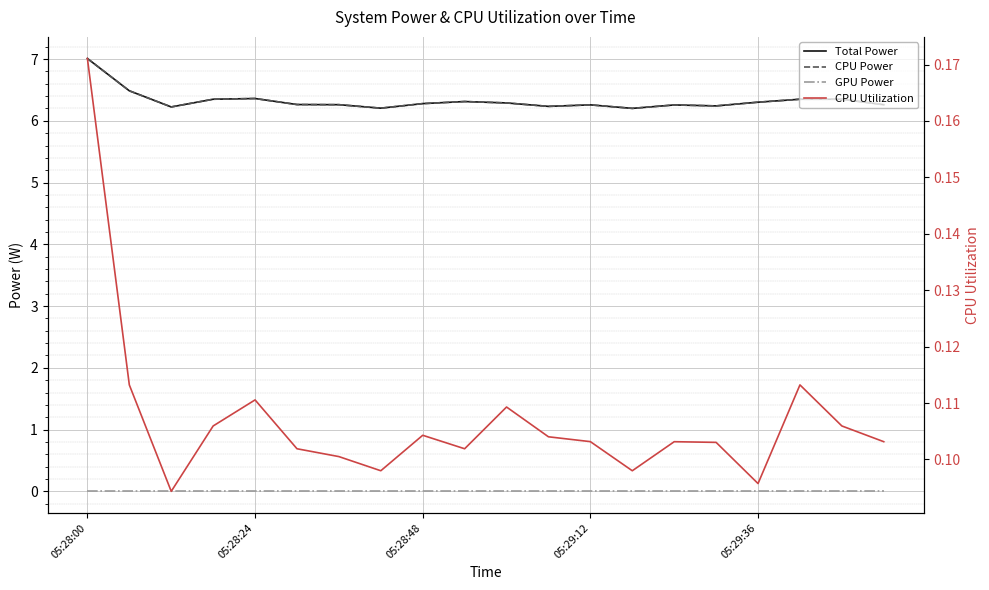

What position from the left is 19?

20